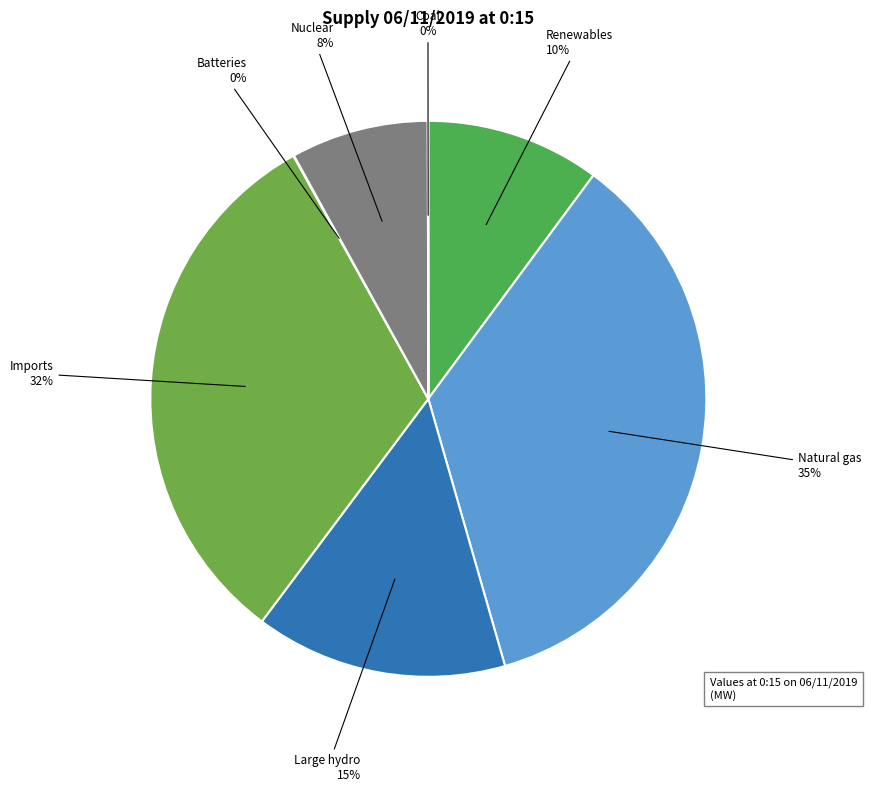

Does Renewables represent more than half of the total?

No